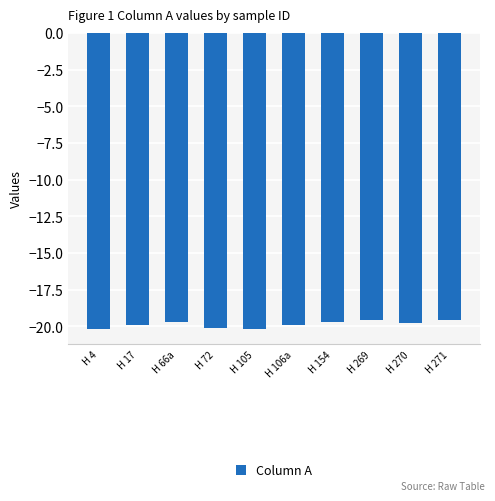

Reading left to right, transcribe all the data shown in this chart.

-20.2	-19.9	-19.7	-20.1	-20.2	-19.9	-19.7	-19.6	-19.8	-19.6